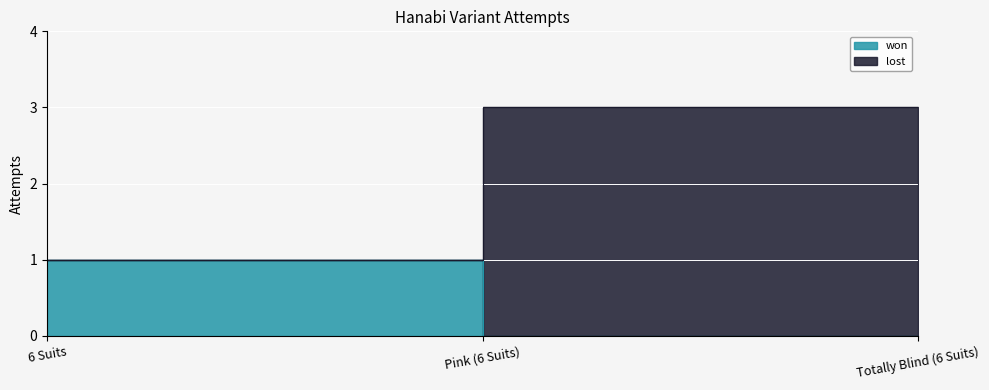

At how many categories does at least one series exceed 0?

3